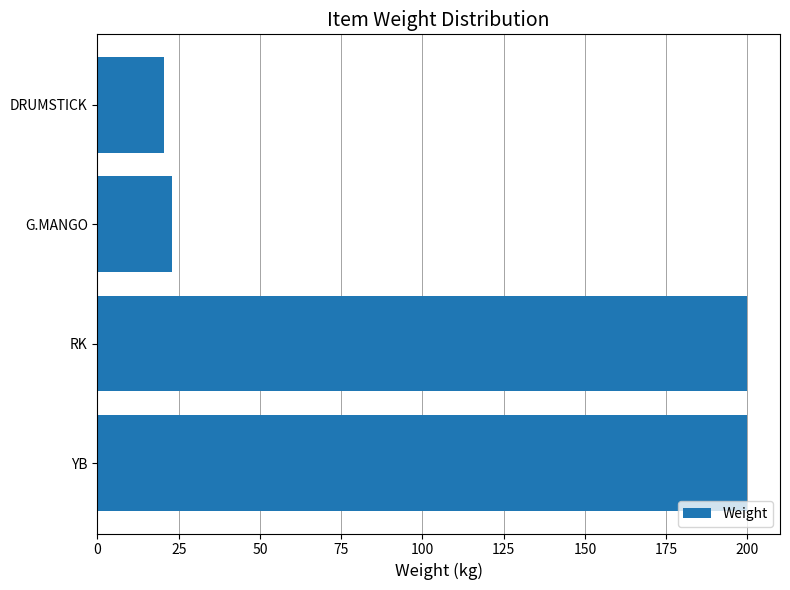

What is the average value?

110.9